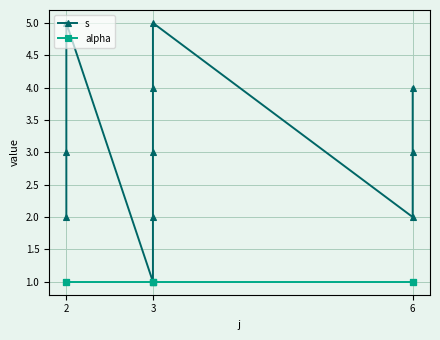

What is the sum of all s values?

34